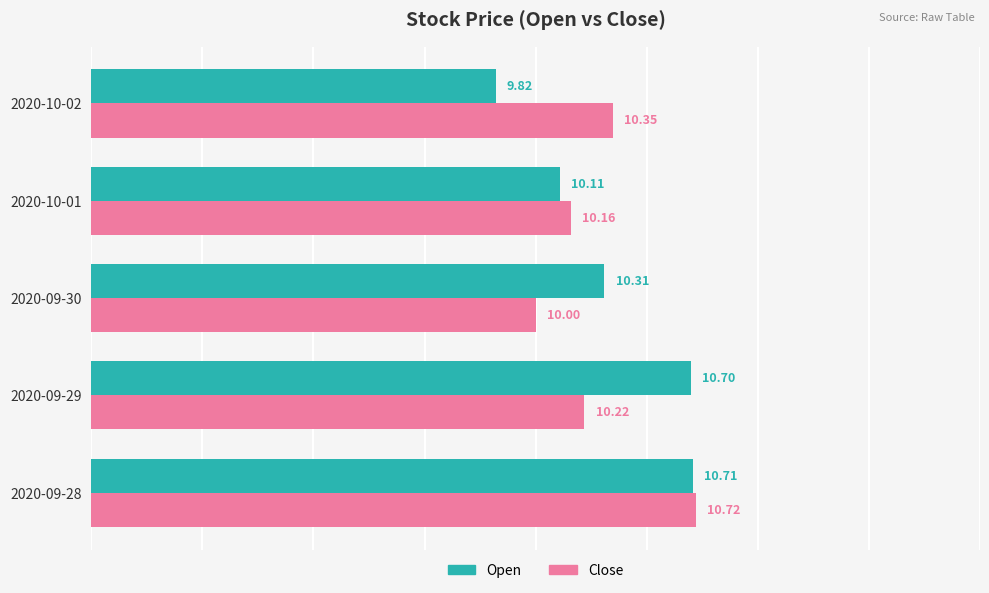

At how many categories does at least one series exceed 10?

5